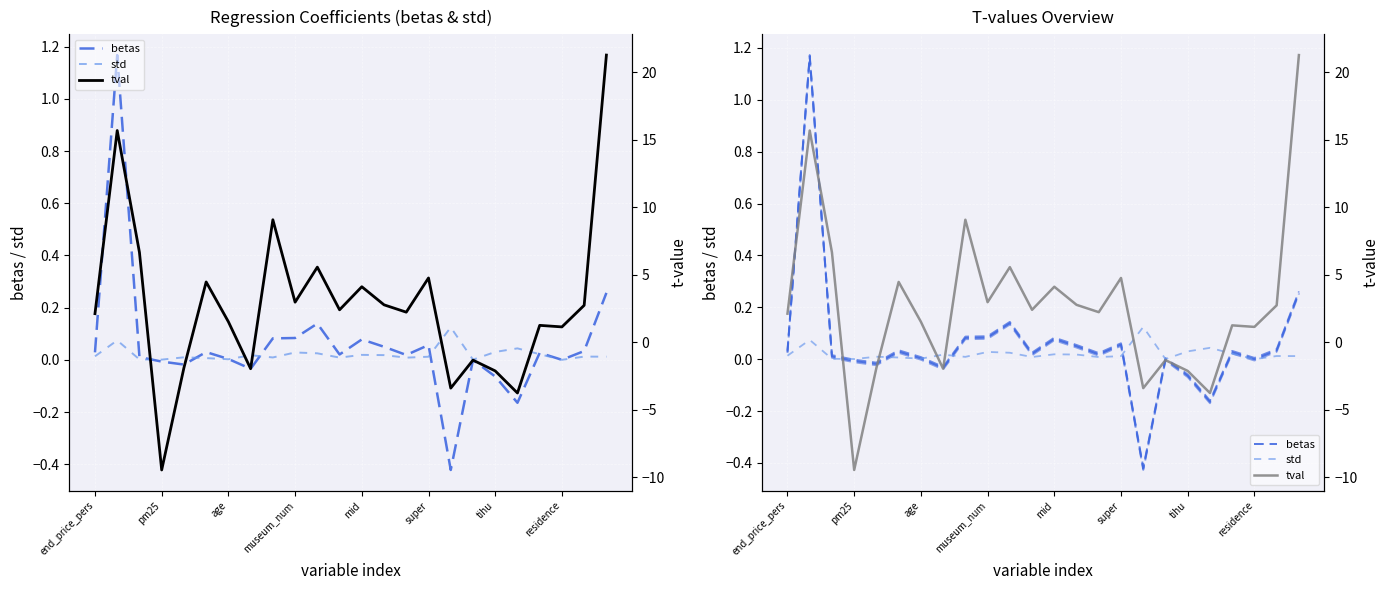

How many data points does each series have?

24